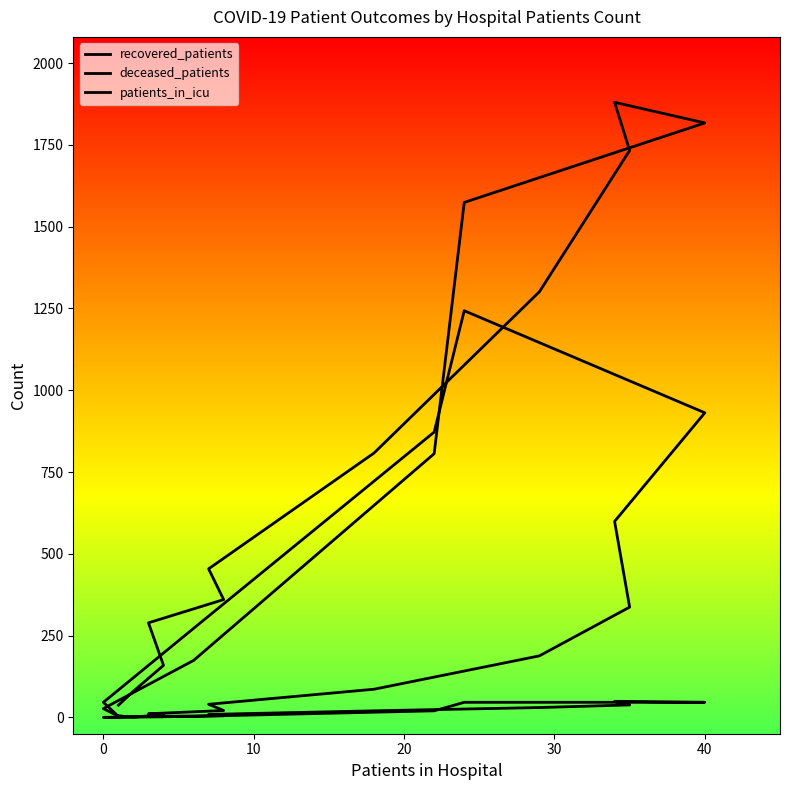

True or false: deceased_patients and patients_in_icu intersect in this chart.

True